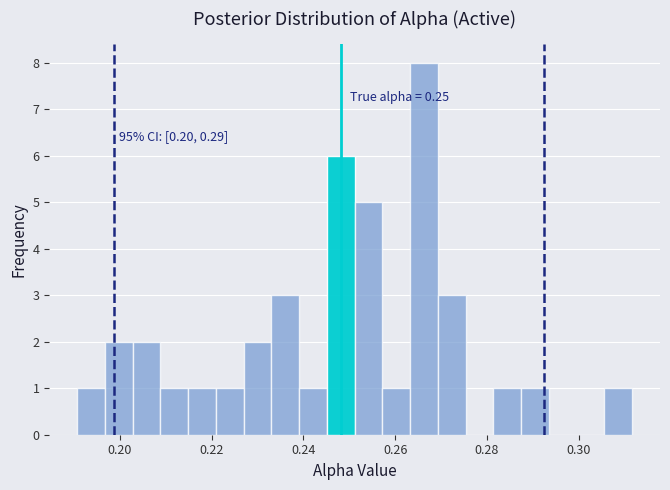

Read against the x-axis, roughly where is the centre of the tallest bar?

0.266